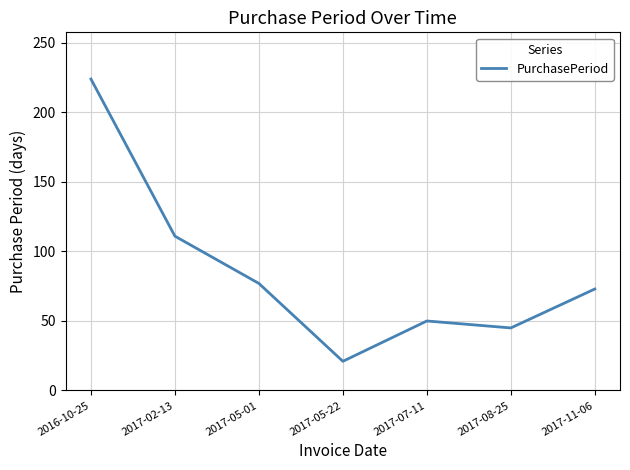

Reading left to right, extract all data points from this chart.

224	111	77	21	50	45	73